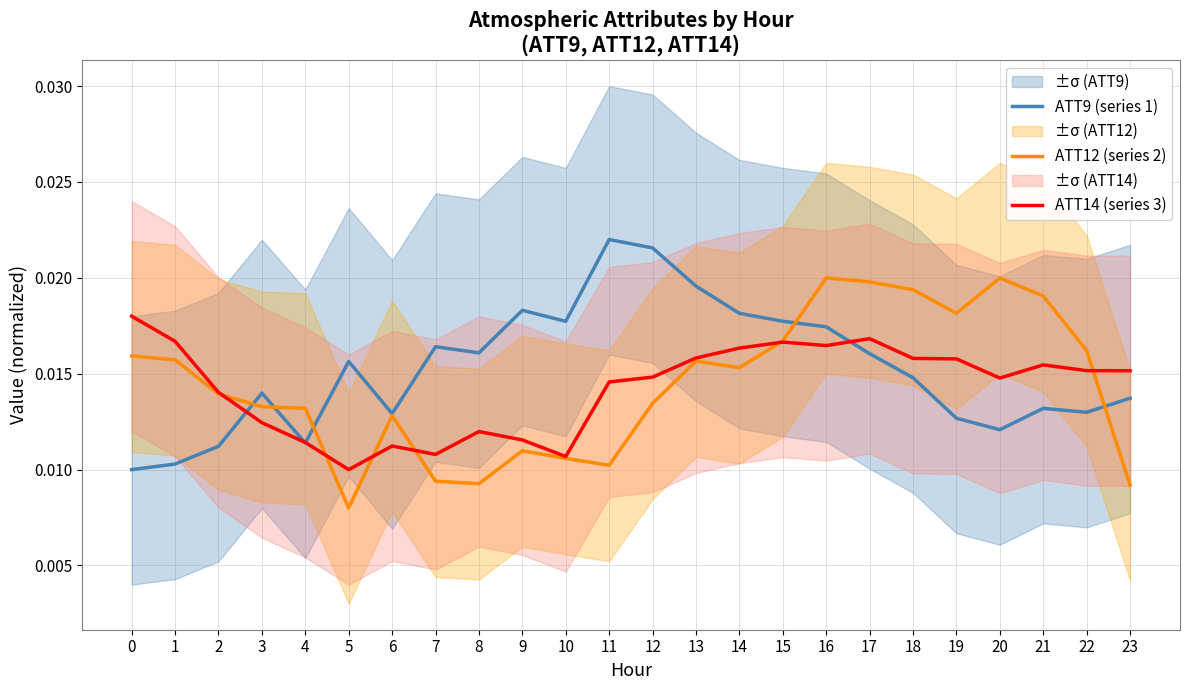

How many lines are shown in the chart?

3